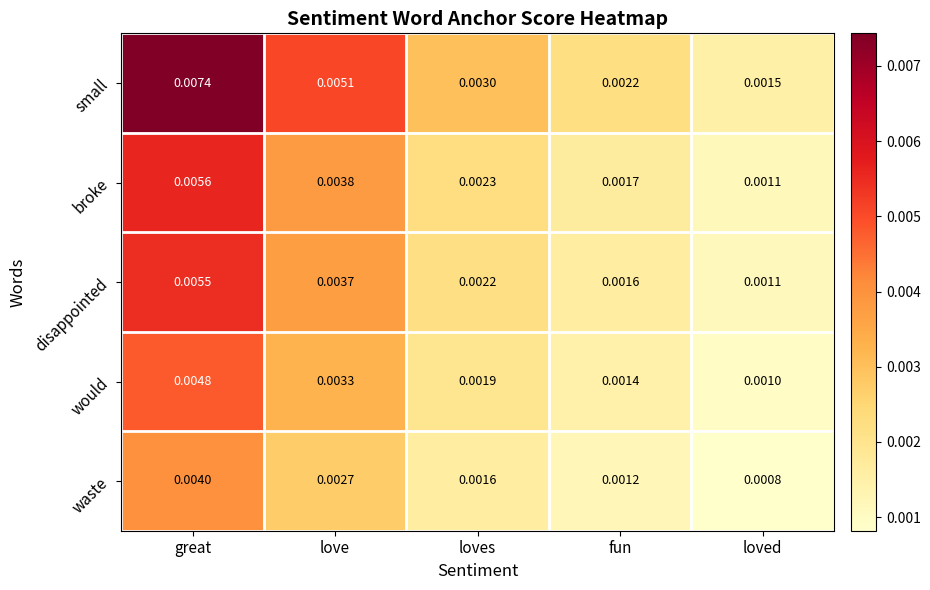

Which series has the largest range (max minus min)?

small